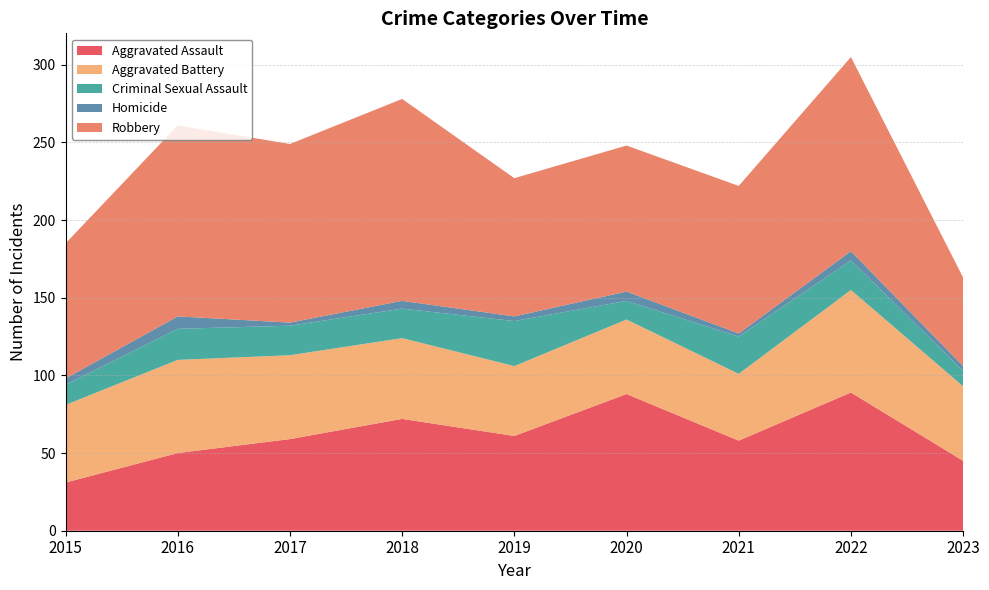

Reading left to right, transcribe all the data shown in this chart.

Aggravated Assault: 31	50	59	72	61	88	58	89	45
Aggravated Battery: 50	60	54	52	45	48	43	66	48
Criminal Sexual Assault: 13	20	19	19	29	12	24	19	10
Homicide: 4	8	2	5	3	6	2	6	3
Robbery: 87	123	115	130	89	94	95	125	57